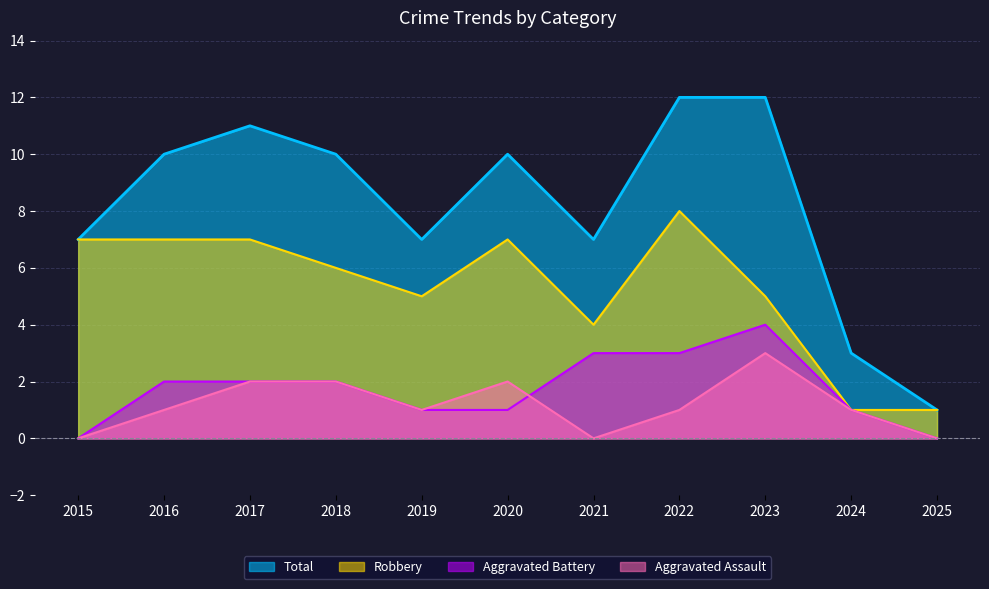

True or false: Aggravated Battery and Robbery cross at least once.

False